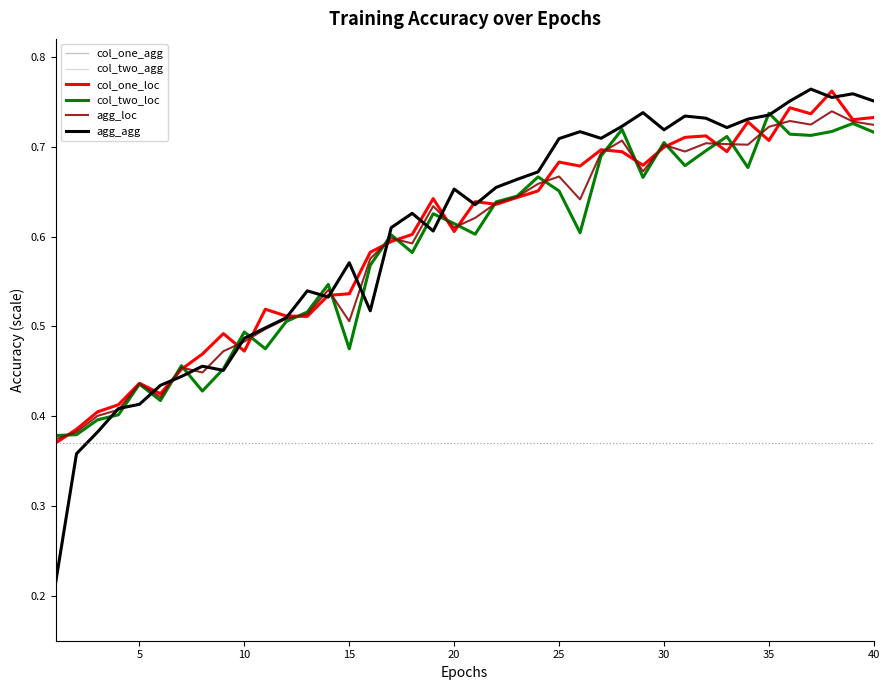

Does the chart display data point markers on the line(s)?

No